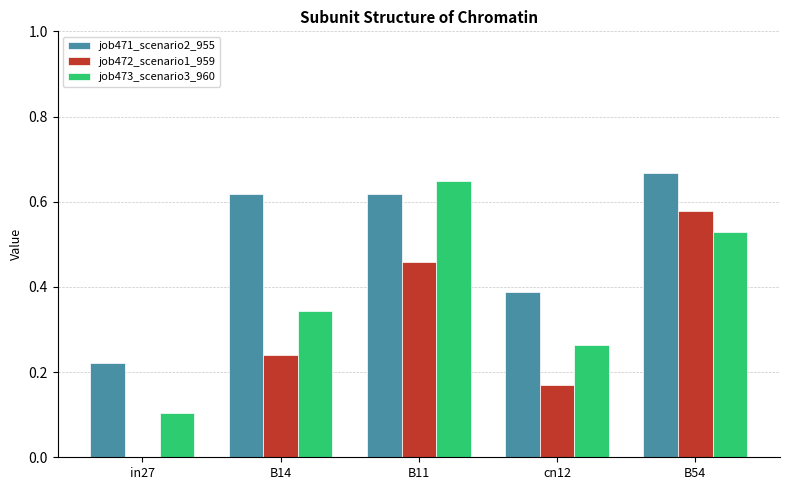

What is the total value across all series at B54?

1.8